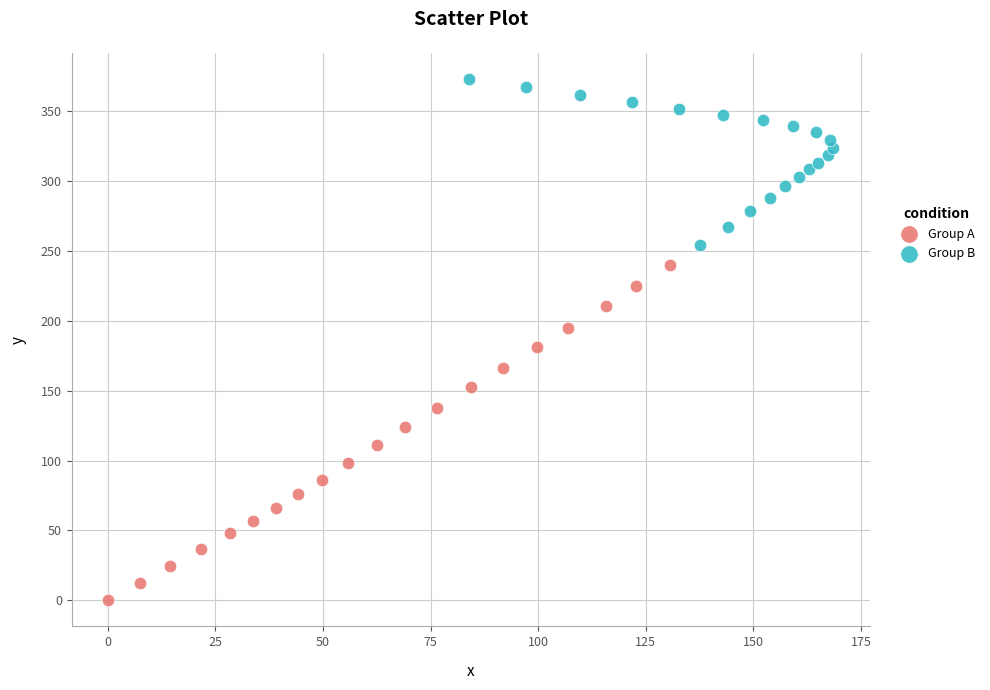

Which series has the widest spread of Y values?

Group A